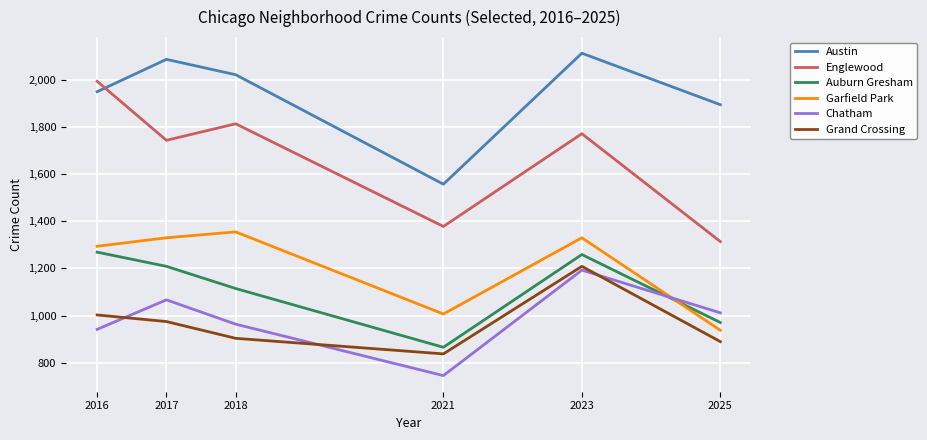

Rank the series by their maximum value, from highest to lowest.

Austin, Englewood, Garfield Park, Auburn Gresham, Grand Crossing, Chatham